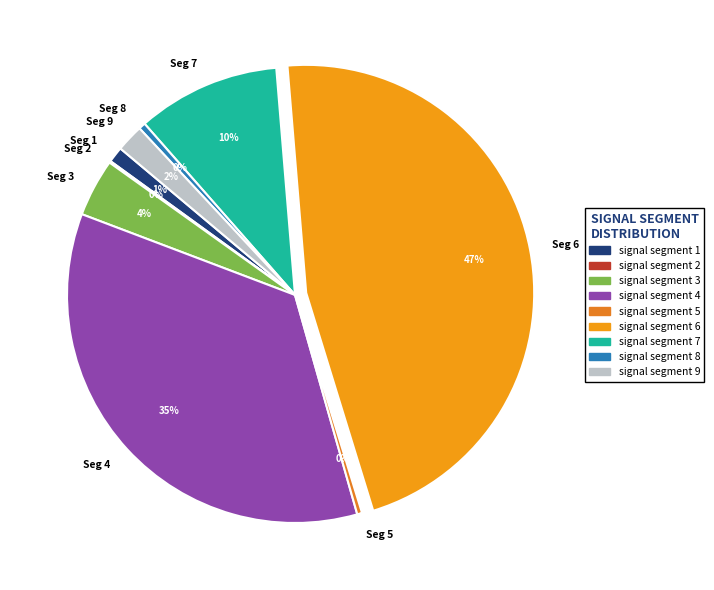

To the nearest percent, what percentage of the pie is Seg 1?

1%